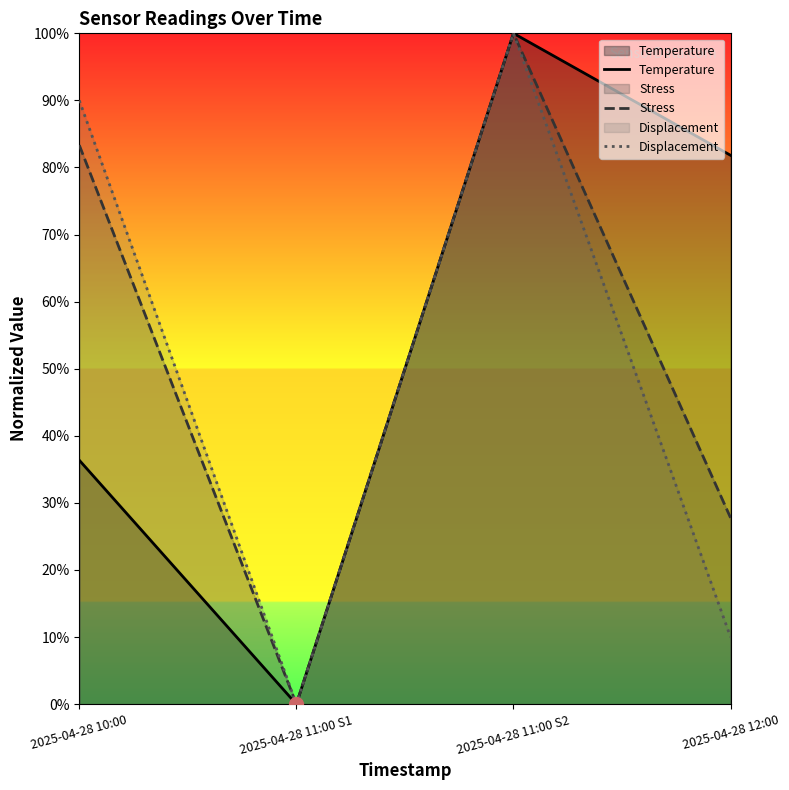

What are all the series names shown in the legend?

Temperature, Stress, Displacement